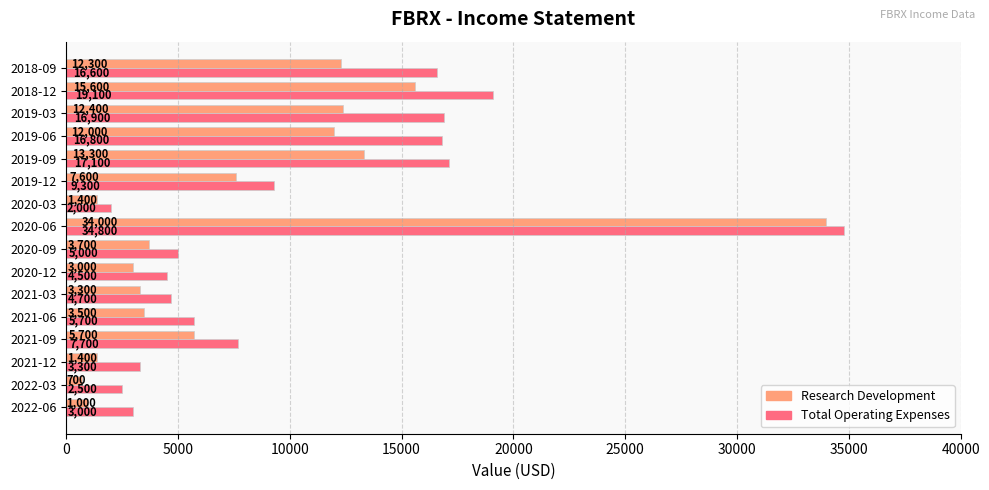

The Total Operating Expenses series shows 2500 at 2022-03. True or false?

True